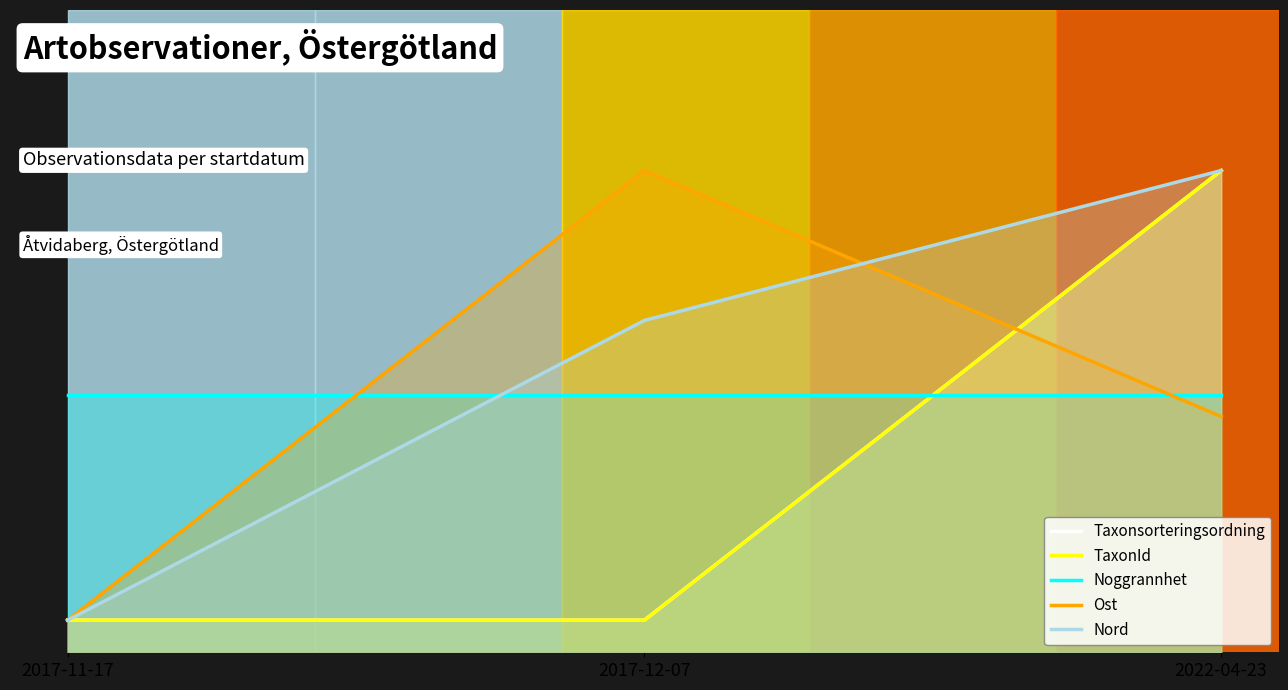

At which category is the sum across all series the highest?

2022-04-23